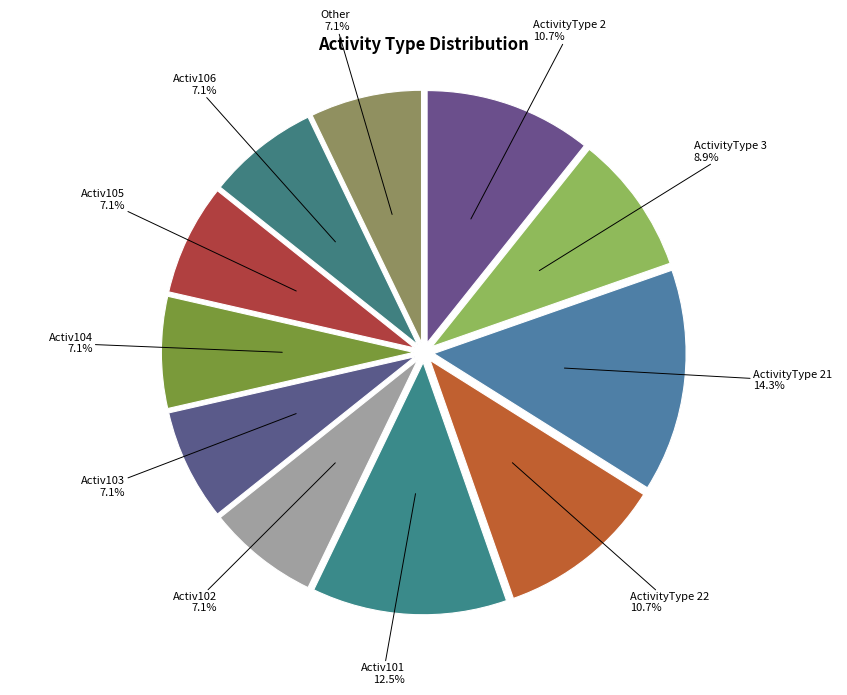

How much of the chart is everything except Activ101?

87.5%